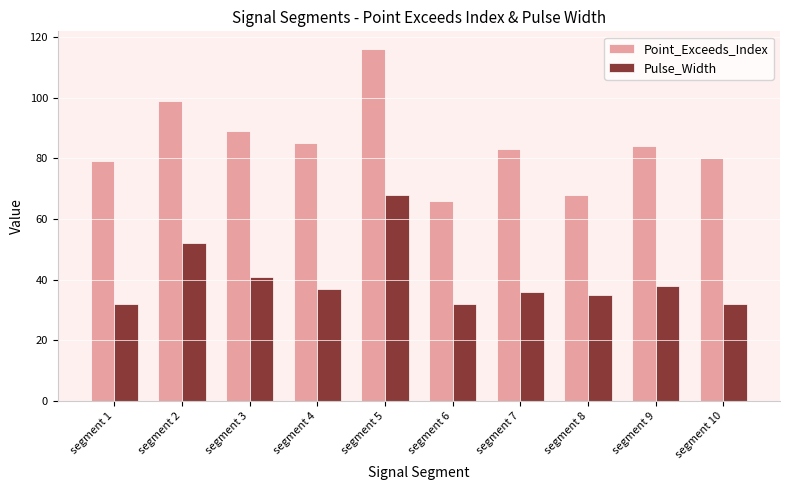

What is the value of the Pulse_Width bar at the 4th from the left?

37